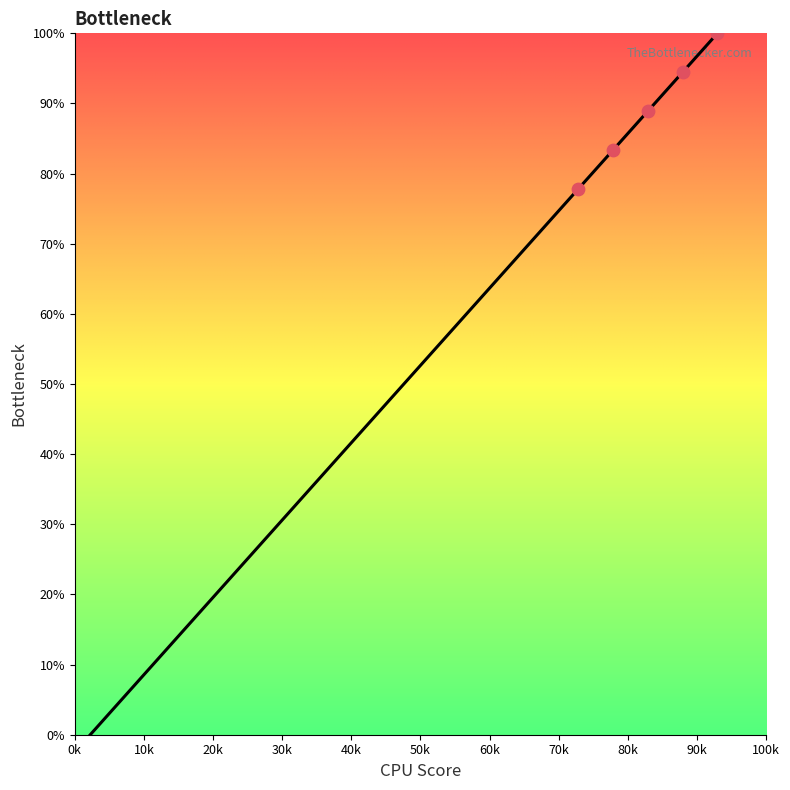

What is the difference between the maximum and minimum values?

100.0